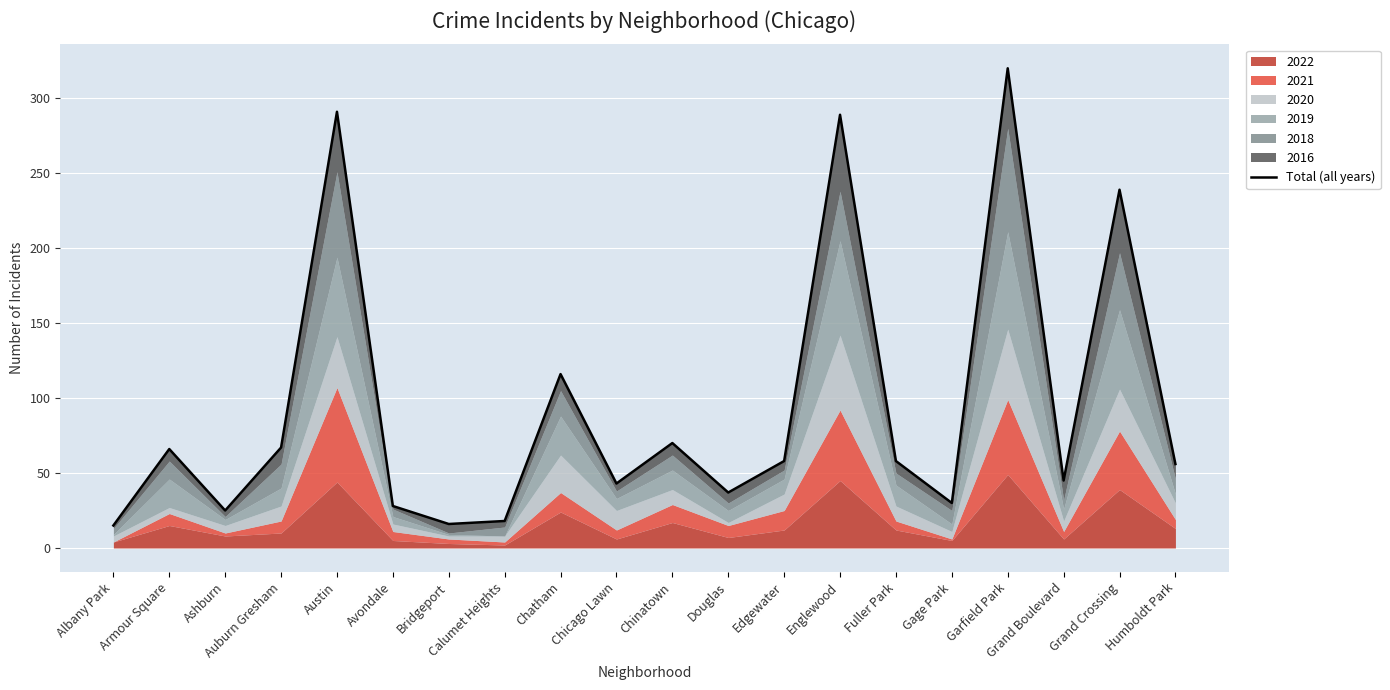

Rank the categories by value from highest to lowest.

Garfield Park, Austin, Englewood, Grand Crossing, Chatham, Chinatown, Auburn Gresham, Armour Square, Edgewater, Fuller Park, Humboldt Park, Grand Boulevard, Chicago Lawn, Douglas, Gage Park, Avondale, Ashburn, Calumet Heights, Bridgeport, Albany Park